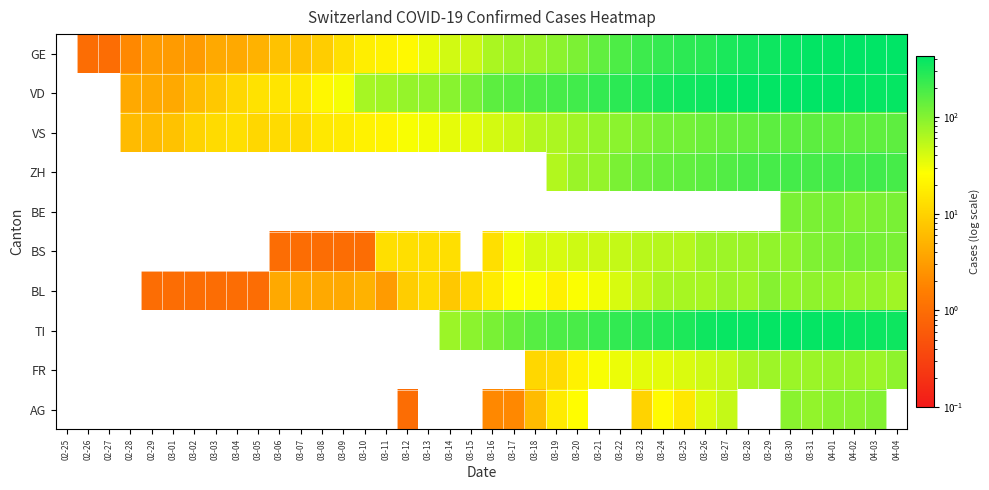

Reading left to right, extract all data points from this chart.

GE: 02-25=0	02-26=1	02-27=1	02-28=2	02-29=3	03-01=3	03-02=3	03-03=4	03-04=4	03-05=5	03-06=7	03-07=7	03-08=9	03-09=13	03-10=18	03-11=20	03-12=23	03-13=33	03-14=43	03-15=46	03-16=66	03-17=75	03-18=78	03-19=92	03-20=109	03-21=145	03-22=179	03-23=214	03-24=238	03-25=258	03-26=272	03-27=313	03-28=339	03-29=365	03-30=382	03-31=405	04-01=406	04-02=424	04-03=424	04-04=421
VD: 02-25=0	02-26=0	02-27=0	02-28=4	02-29=4	03-01=4	03-02=6	03-03=8	03-04=11	03-05=14	03-06=15	03-07=16	03-08=22	03-09=29	03-10=69	03-11=73	03-12=82	03-13=87	03-14=96	03-15=114	03-16=152	03-17=166	03-18=181	03-19=195	03-20=205	03-21=237	03-22=260	03-23=282	03-24=323	03-25=351	03-26=364	03-27=397	03-28=408	03-29=410	03-30=411	03-31=420	04-01=420	04-02=406	04-03=395	04-04=393
VS: 02-25=0	02-26=0	02-27=0	02-28=6	02-29=6	03-01=7	03-02=10	03-03=12	03-04=13	03-05=11	03-06=12	03-07=12	03-08=16	03-09=17	03-10=20	03-11=21	03-12=28	03-13=30	03-14=34	03-15=36	03-16=42	03-17=47	03-18=59	03-19=64	03-20=73	03-21=83	03-22=92	03-23=104	03-24=118	03-25=119	03-26=129	03-27=138	03-28=143	03-29=153	03-30=154	03-31=153	04-01=147	04-02=147	04-03=147	04-04=150
ZH: 02-25=0	02-26=0	02-27=0	02-28=0	02-29=0	03-01=0	03-02=0	03-03=0	03-04=0	03-05=0	03-06=0	03-07=0	03-08=0	03-09=0	03-10=0	03-11=0	03-12=0	03-13=0	03-14=0	03-15=0	03-16=0	03-17=0	03-18=0	03-19=60	03-20=78	03-21=83	03-22=110	03-23=127	03-24=138	03-25=146	03-26=156	03-27=171	03-28=187	03-29=194	03-30=197	03-31=196	04-01=203	04-02=200	04-03=207	04-04=194
BE: 02-25=0	02-26=0	02-27=0	02-28=0	02-29=0	03-01=0	03-02=0	03-03=0	03-04=0	03-05=0	03-06=0	03-07=0	03-08=0	03-09=0	03-10=0	03-11=0	03-12=0	03-13=0	03-14=0	03-15=0	03-16=0	03-17=0	03-18=0	03-19=0	03-20=0	03-21=0	03-22=0	03-23=0	03-24=0	03-25=0	03-26=0	03-27=0	03-28=0	03-29=0	03-30=112	03-31=111	04-01=115	04-02=104	04-03=109	04-04=113
BS: 02-25=0	02-26=0	02-27=0	02-28=0	02-29=0	03-01=0	03-02=0	03-03=0	03-04=0	03-05=0	03-06=1	03-07=1	03-08=1	03-09=1	03-10=1	03-11=13	03-12=13	03-13=13	03-14=13	03-15=0	03-16=13	03-17=30	03-18=40	03-19=40	03-20=45	03-21=46	03-22=50	03-23=56	03-24=58	03-25=58	03-26=74	03-27=76	03-28=79	03-29=87	03-30=90	03-31=105	04-01=108	04-02=119	04-03=115	04-04=112
BL: 02-25=0	02-26=0	02-27=0	02-28=0	02-29=1	03-01=1	03-02=1	03-03=1	03-04=1	03-05=1	03-06=4	03-07=4	03-08=4	03-09=4	03-10=5	03-11=3	03-12=9	03-13=12	03-14=8	03-15=12	03-16=17	03-17=26	03-18=27	03-19=19	03-20=27	03-21=30	03-22=40	03-23=51	03-24=66	03-25=68	03-26=68	03-27=79	03-28=75	03-29=99	03-30=86	03-31=88	04-01=86	04-02=81	04-03=82	04-04=73
TI: 02-25=0	02-26=0	02-27=0	02-28=0	02-29=0	03-01=0	03-02=0	03-03=0	03-04=0	03-05=0	03-06=0	03-07=0	03-08=0	03-09=0	03-10=0	03-11=0	03-12=0	03-13=0	03-14=77	03-15=92	03-16=112	03-17=137	03-18=163	03-19=182	03-20=190	03-21=224	03-22=246	03-23=261	03-24=285	03-25=306	03-26=358	03-27=386	03-28=385	03-29=402	03-30=415	03-31=401	04-01=396	04-02=374	04-03=370	04-04=363
FR: 02-25=0	02-26=0	02-27=0	02-28=0	02-29=0	03-01=0	03-02=0	03-03=0	03-04=0	03-05=0	03-06=0	03-07=0	03-08=0	03-09=0	03-10=0	03-11=0	03-12=0	03-13=0	03-14=0	03-15=0	03-16=0	03-17=0	03-18=11	03-19=12	03-20=20	03-21=28	03-22=32	03-23=35	03-24=35	03-25=39	03-26=44	03-27=50	03-28=67	03-29=76	03-30=77	03-31=77	04-01=81	04-02=80	04-03=77	04-04=89
AG: 02-25=0	02-26=0	02-27=0	02-28=0	02-29=0	03-01=0	03-02=0	03-03=0	03-04=0	03-05=0	03-06=0	03-07=0	03-08=0	03-09=0	03-10=0	03-11=0	03-12=1	03-13=0	03-14=0	03-15=0	03-16=2	03-17=2	03-18=6	03-19=17	03-20=25	03-21=0	03-22=0	03-23=10	03-24=24	03-25=16	03-26=38	03-27=50	03-28=0	03-29=0	03-30=94	03-31=85	04-01=94	04-02=94	04-03=100	04-04=0